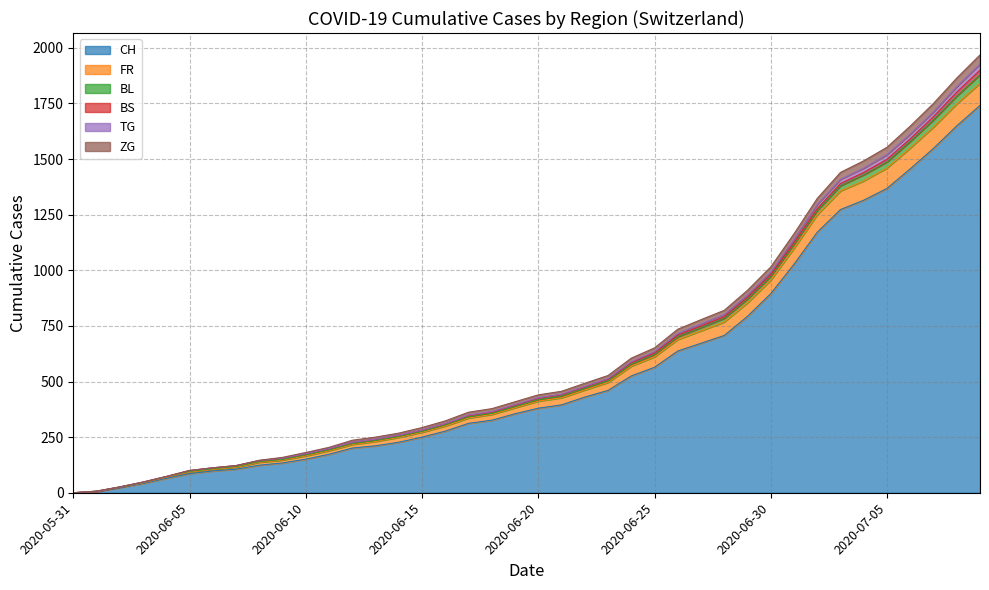

Rank the categories by BL value from lowest to highest.

2020-05-31, 2020-06-01, 2020-06-02, 2020-06-03, 2020-06-04, 2020-06-05, 2020-06-06, 2020-06-07, 2020-06-08, 2020-06-09, 2020-06-10, 2020-06-11, 2020-06-12, 2020-06-13, 2020-06-14, 2020-06-15, 2020-06-16, 2020-06-17, 2020-06-18, 2020-06-19, 2020-06-20, 2020-06-21, 2020-06-22, 2020-06-23, 2020-06-24, 2020-06-25, 2020-06-26, 2020-06-27, 2020-06-28, 2020-06-29, 2020-06-30, 2020-07-01, 2020-07-02, 2020-07-03, 2020-07-04, 2020-07-05, 2020-07-06, 2020-07-07, 2020-07-08, 2020-07-09